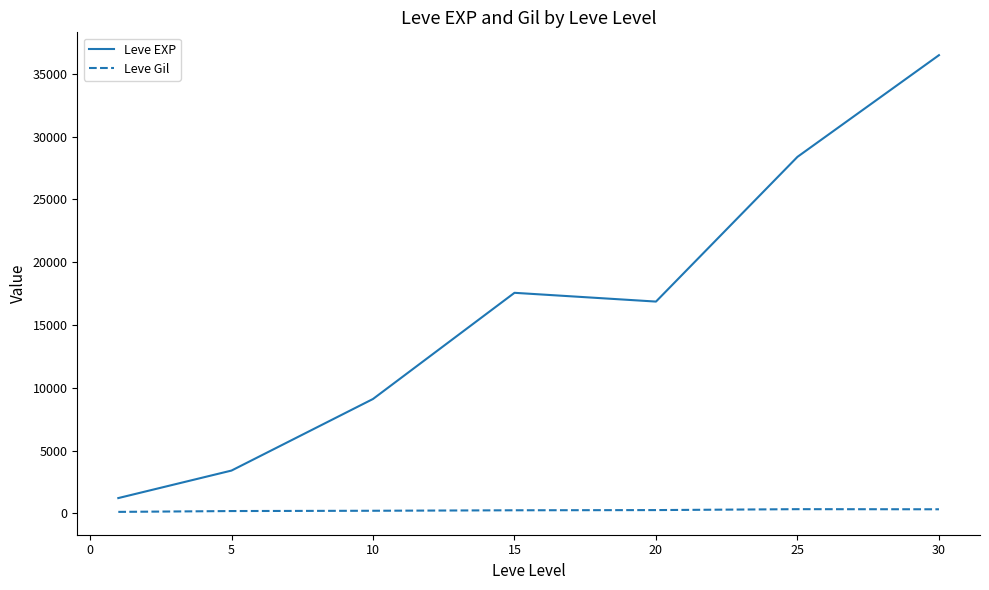

In Leve EXP, how many points are lower than both neighbors (excluding endpoints)?

1